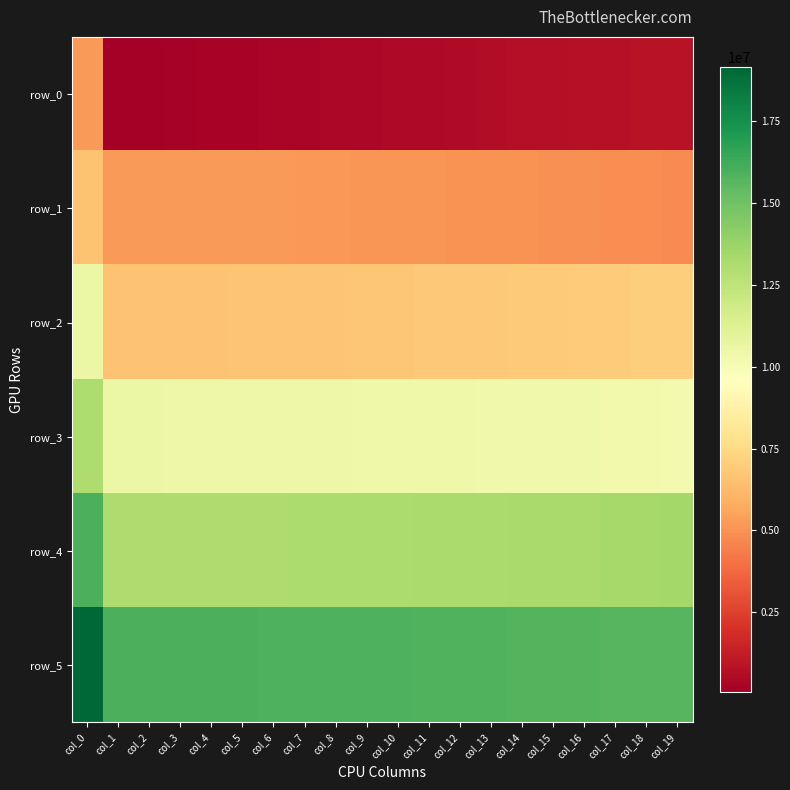

True or false: row_3 has a value of 3641552.1 at col_8.

False